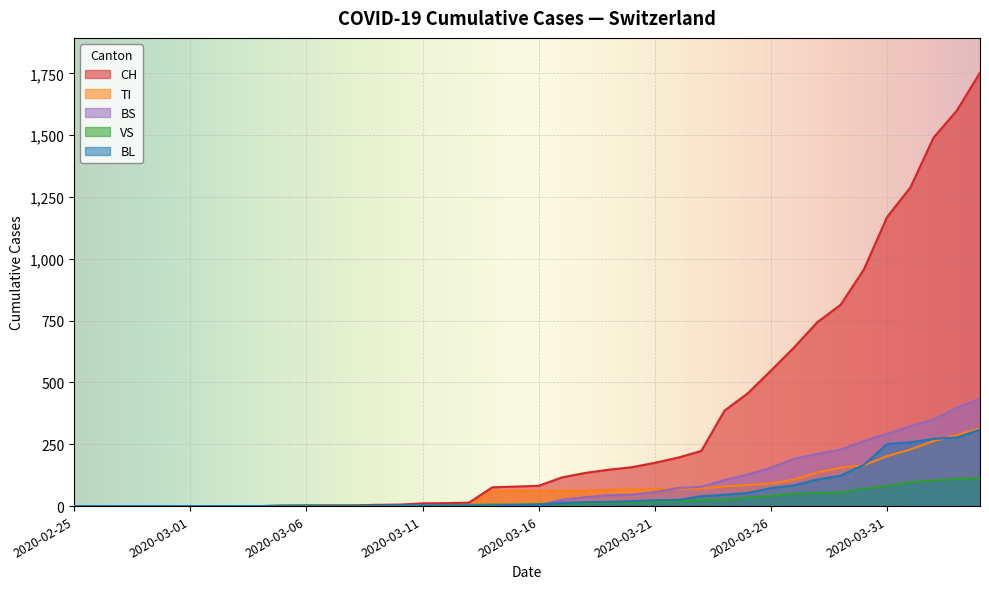

Between 2020-02-26 and 2020-03-03, which series saw the biggest shift?

CH